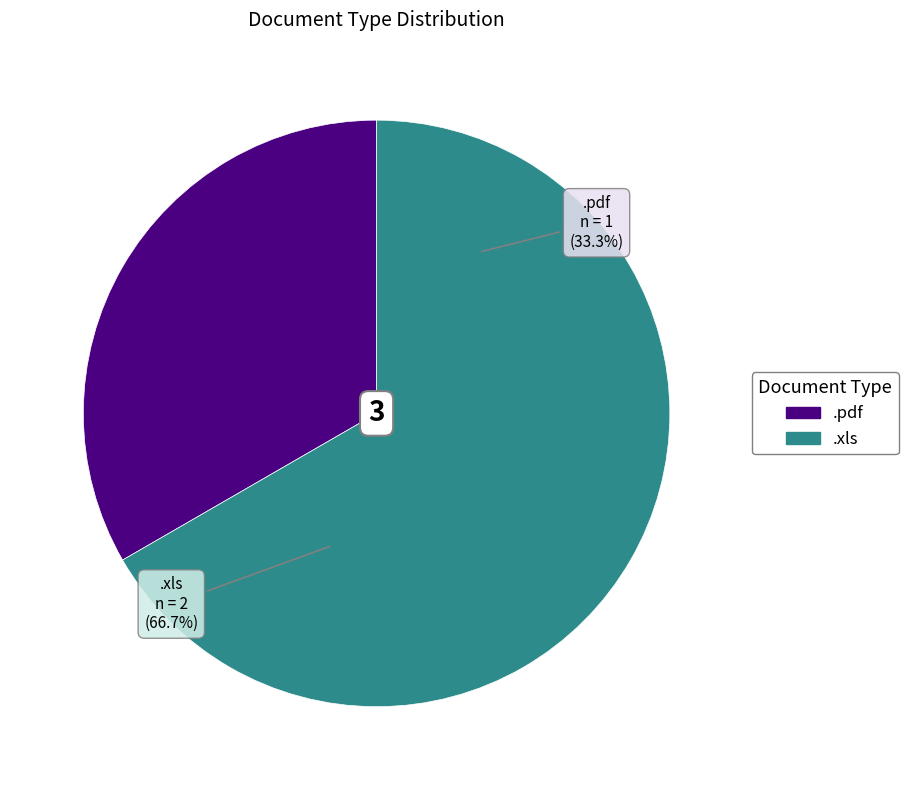

What percentage is NOT represented by .xls?

33.3%